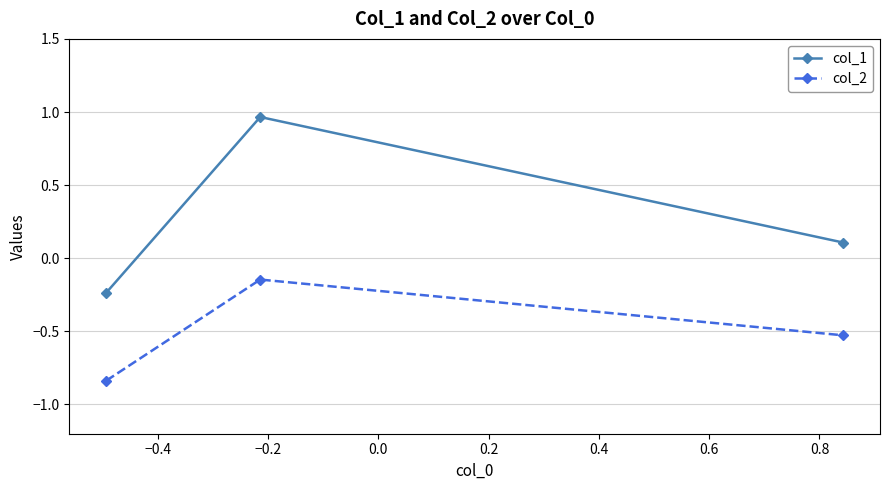

Which series has the largest total across all categories?

col_1